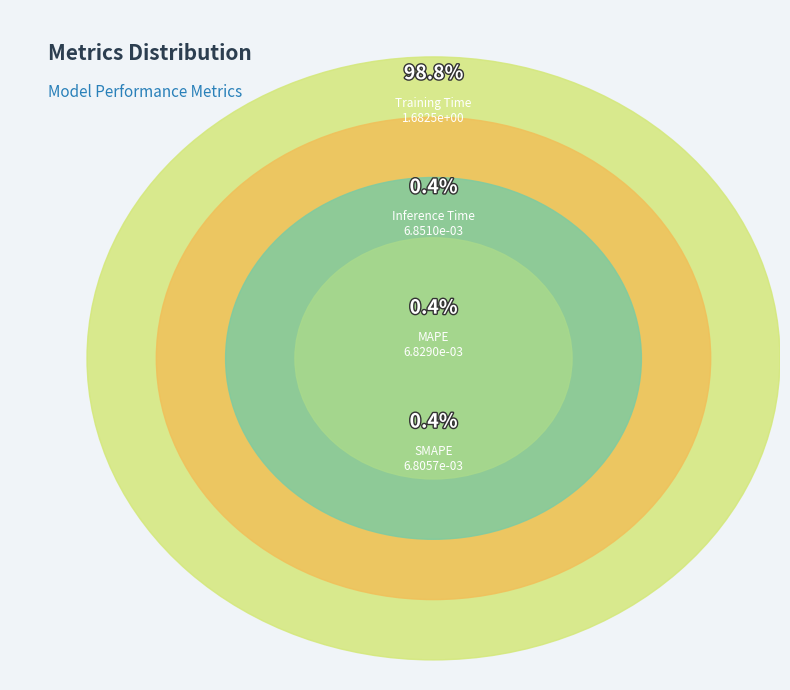

To the nearest percent, what is the combined percentage of SMAPE and Training Time?

99%